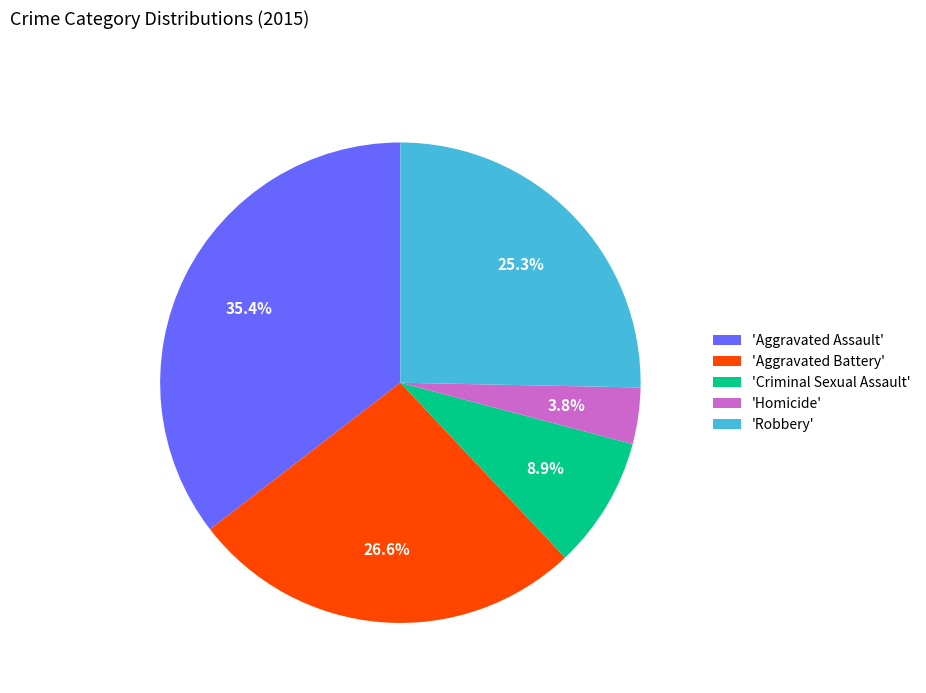

Which has a higher value, 'Criminal Sexual Assault' or 'Aggravated Assault'?

'Aggravated Assault'